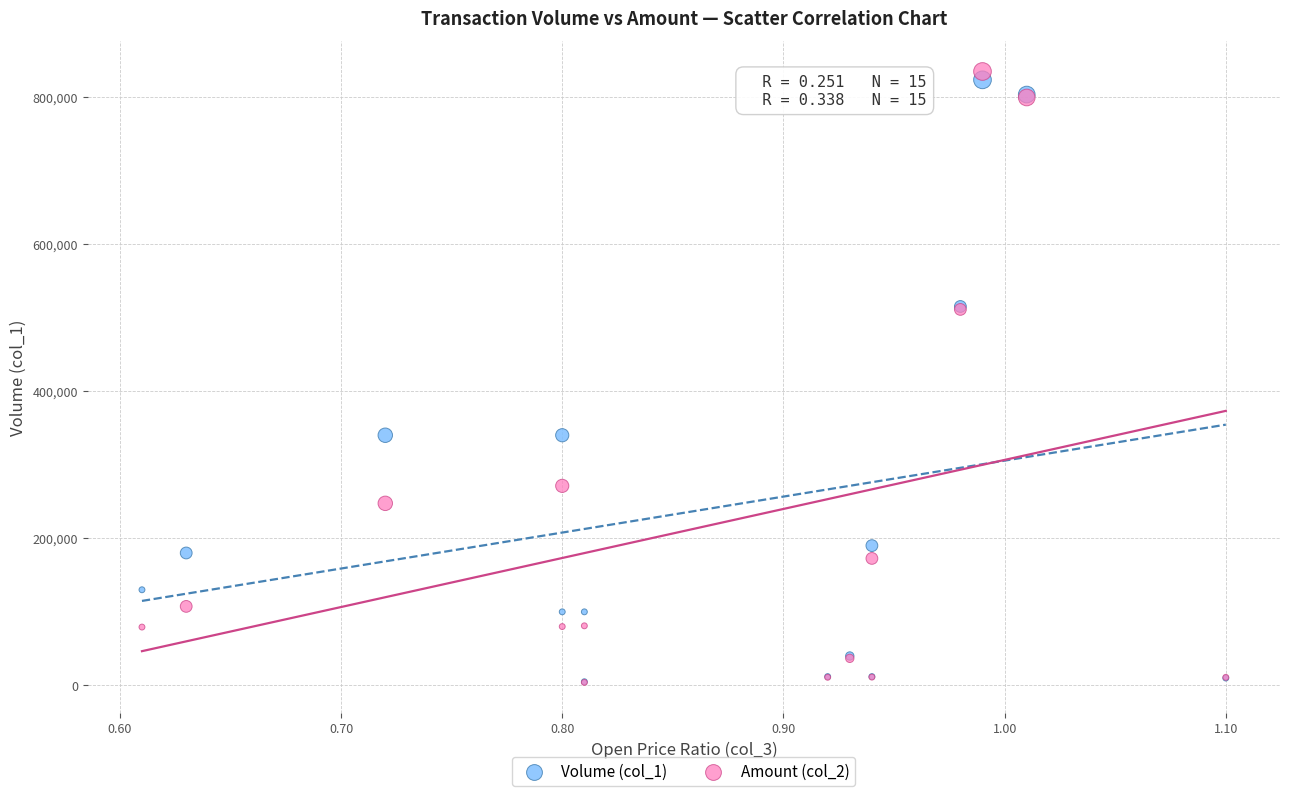

What are all the series names shown in the legend?

Volume (col_1), Amount (col_2)